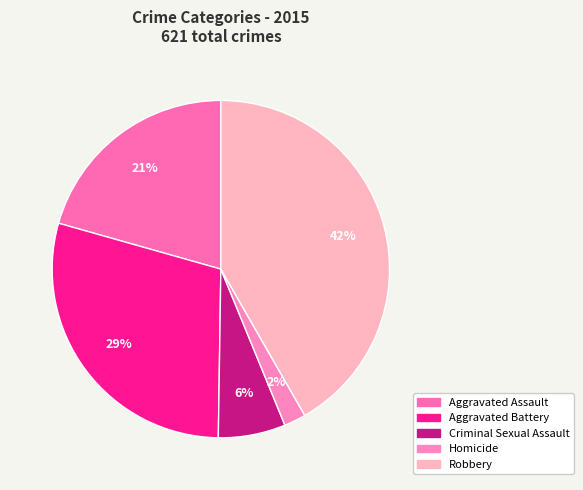

How many slices are in this pie chart?

5